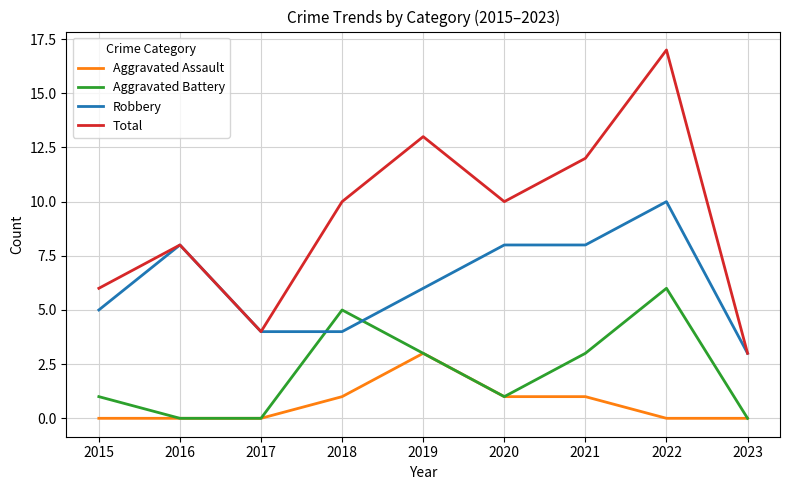

List the series in order of their overall mean, lowest first.

Aggravated Assault, Aggravated Battery, Robbery, Total